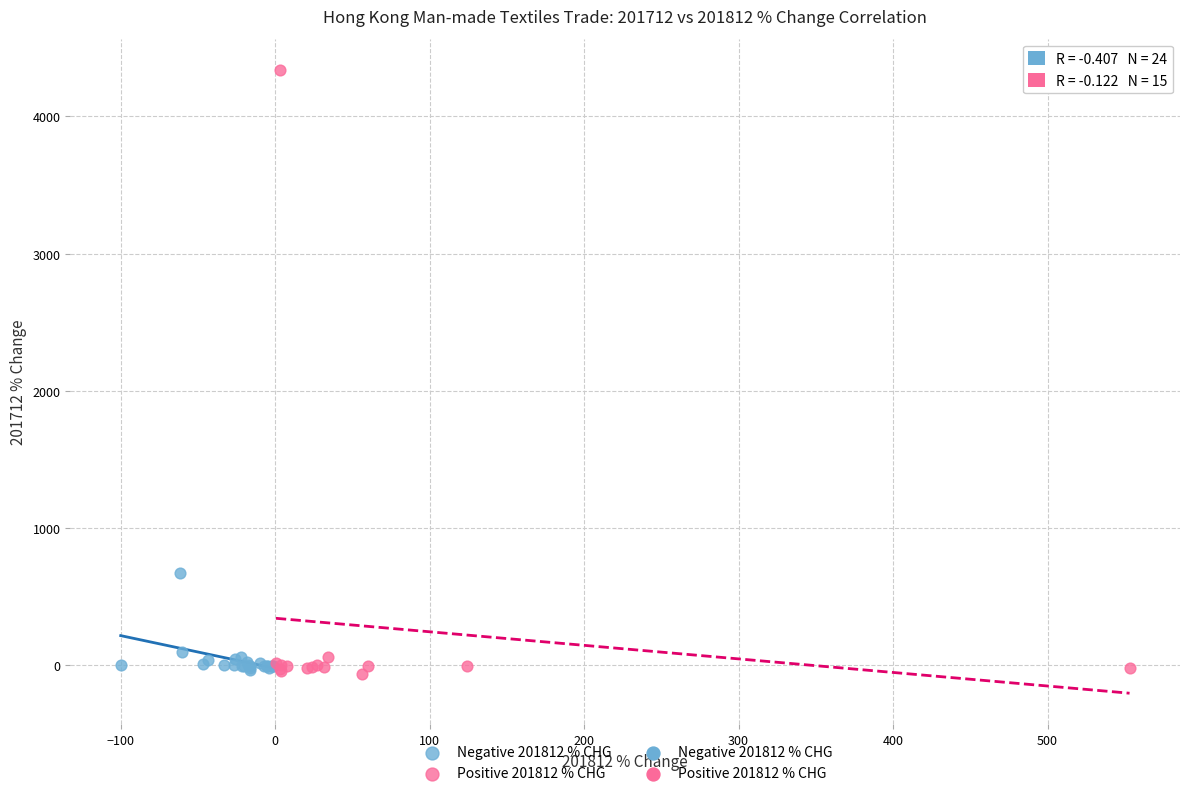

Which series contains the highest Y value?

Positive 201812 % CHG